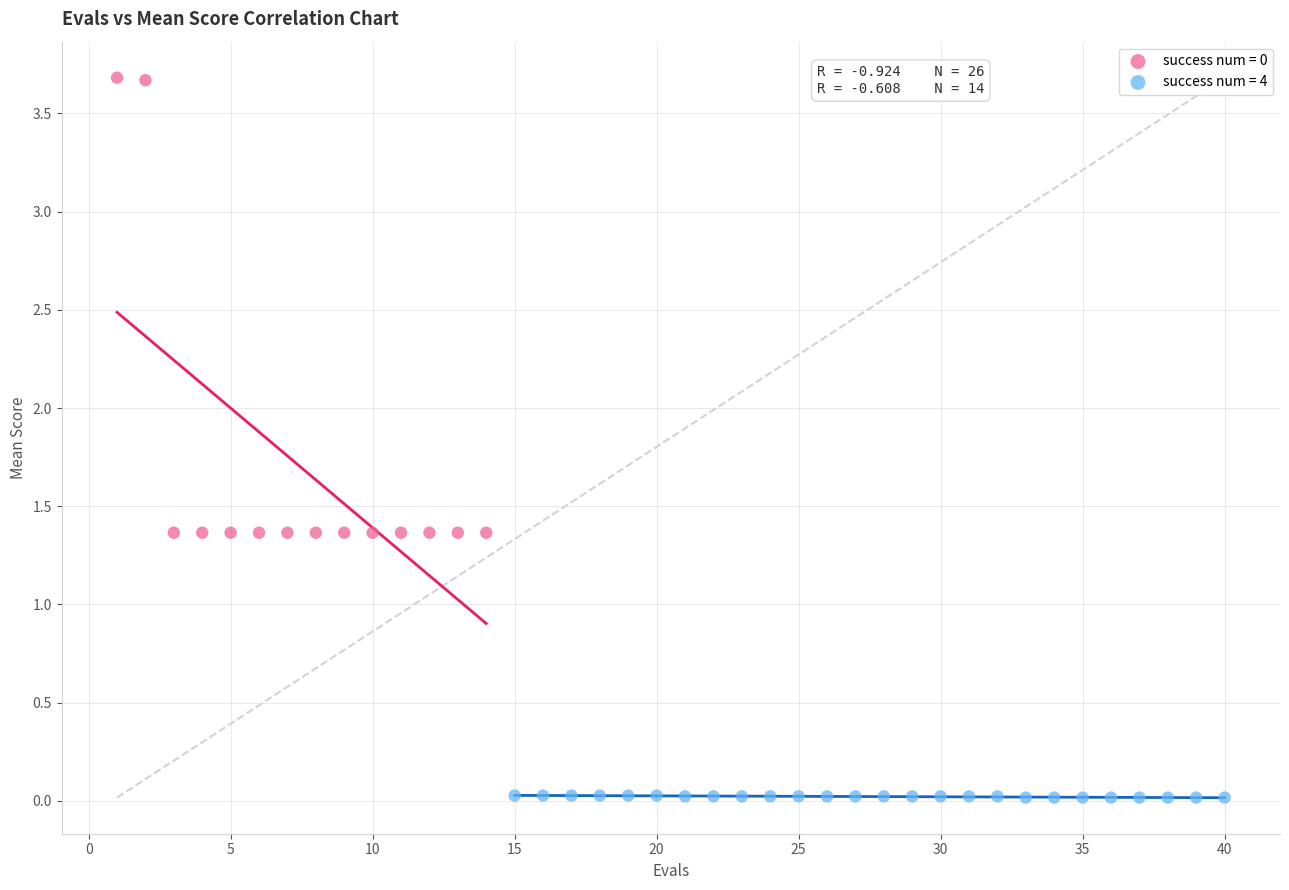

Which series reaches the minimum Y coordinate?

success num = 4